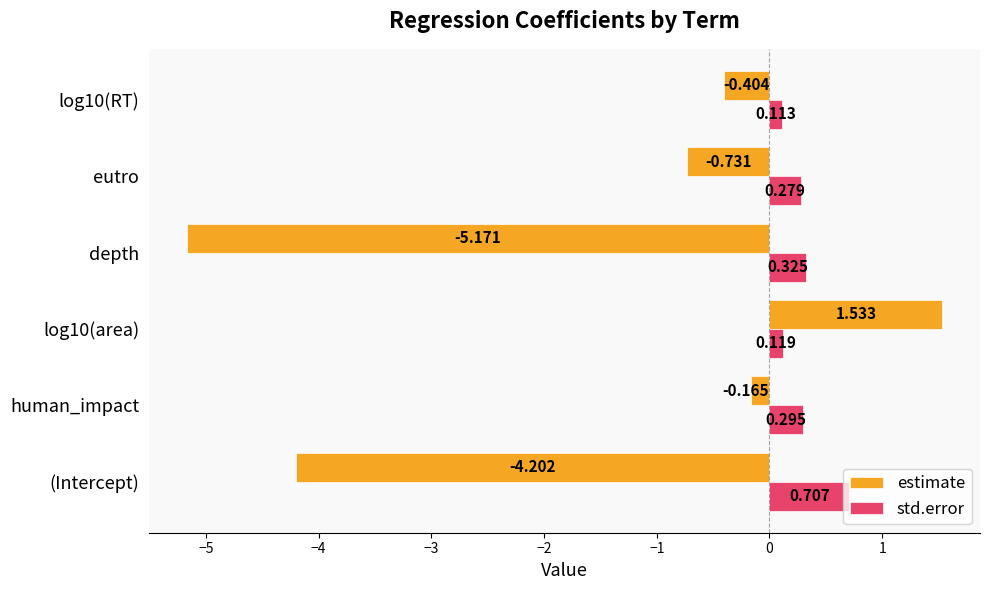

Where is estimate nearest to the value -1?

eutro